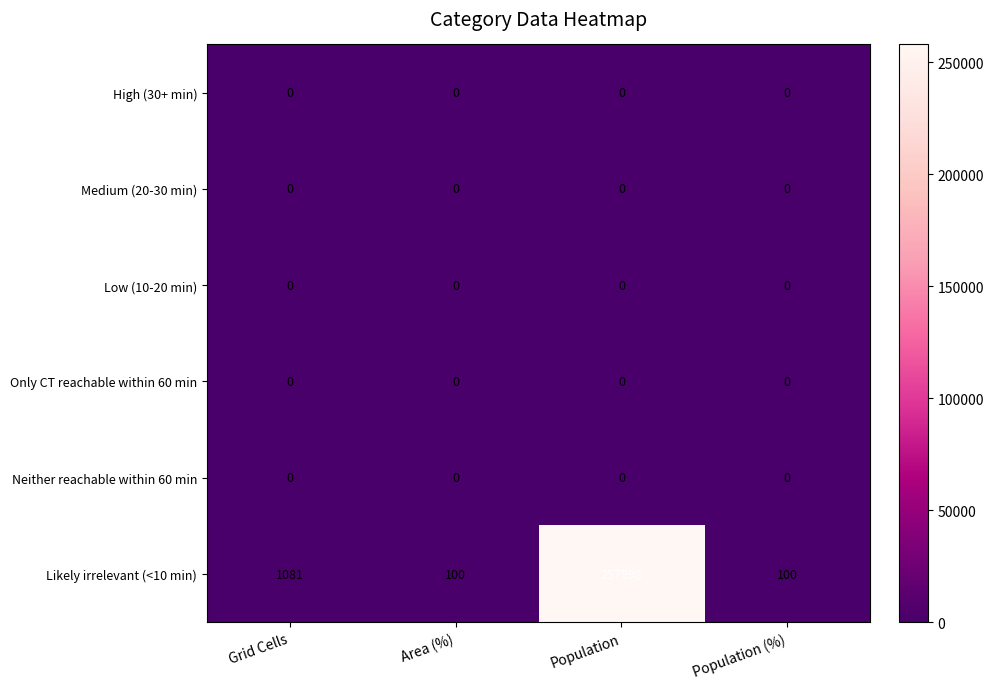

Which series has the largest total across all categories?

Likely irrelevant (<10 min)